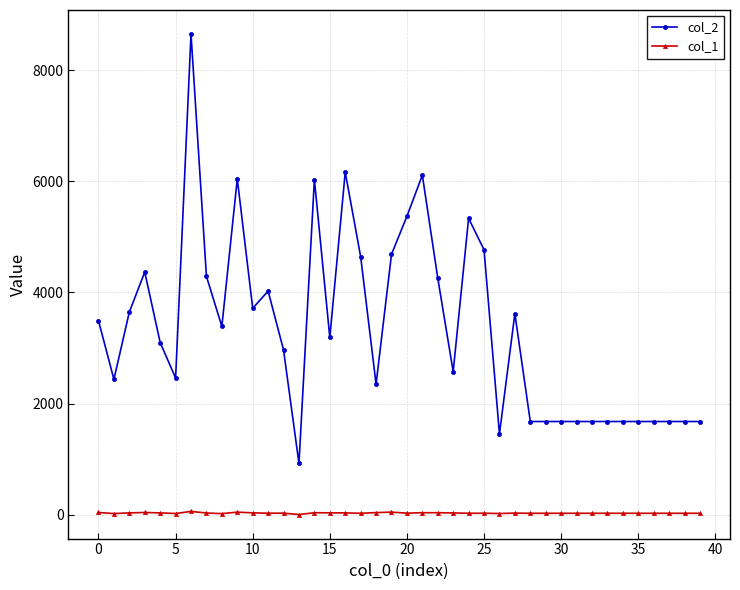

Rank the series by their maximum value, from highest to lowest.

col_2, col_1